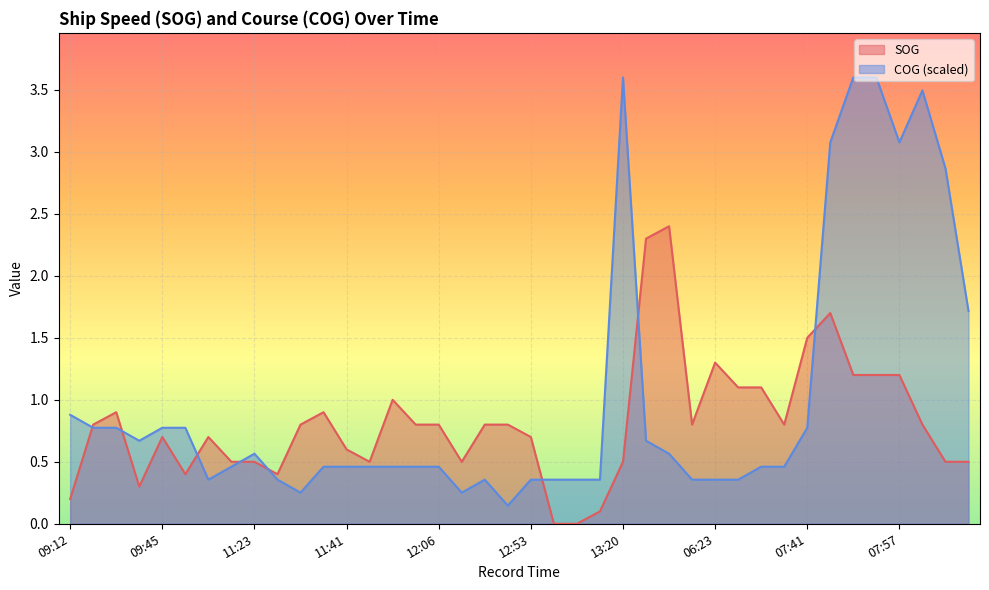

Reading right to left, list all the values displayed in this chart.

SOG: 09:17=0.5	08:38=0.5	08:24=0.8	07:57=1.2	07:50=1.2	07:49=1.2	07:45=1.7	07:41=1.5	07:27=0.8	07:09=1.1	06:46=1.1	06:23=1.3	06:04=0.8	05:15=2.4	05:10=2.3	13:20=0.5	13:13=0.1	13:04=0.0	12:59=0.0	12:53=0.7	12:41=0.8	12:15=0.8	12:08=0.5	12:06=0.8	12:01=0.8	11:57=1.0	11:46=0.5	11:41=0.6	11:38=0.9	11:34=0.8	11:29=0.4	11:23=0.5	11:10=0.5	11:05=0.7	09:51=0.4	09:45=0.7	09:42=0.3	09:29=0.9	09:17=0.8	09:12=0.2
COG: 09:17=1.7	08:38=2.9	08:24=3.5	07:57=3.1	07:50=3.6	07:49=3.6	07:45=3.1	07:41=0.8	07:27=0.5	07:09=0.5	06:46=0.4	06:23=0.4	06:04=0.4	05:15=0.6	05:10=0.7	13:20=3.6	13:13=0.4	13:04=0.4	12:59=0.4	12:53=0.4	12:41=0.1	12:15=0.4	12:08=0.3	12:06=0.5	12:01=0.5	11:57=0.5	11:46=0.5	11:41=0.5	11:38=0.5	11:34=0.3	11:29=0.4	11:23=0.6	11:10=0.5	11:05=0.4	09:51=0.8	09:45=0.8	09:42=0.7	09:29=0.8	09:17=0.8	09:12=0.9